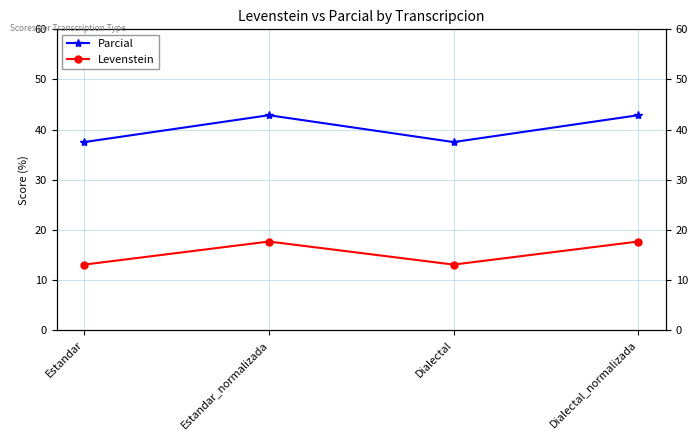

Is the value of Parcial at Dialectal_normalizada greater than the value of Levenstein at Estandar?

Yes